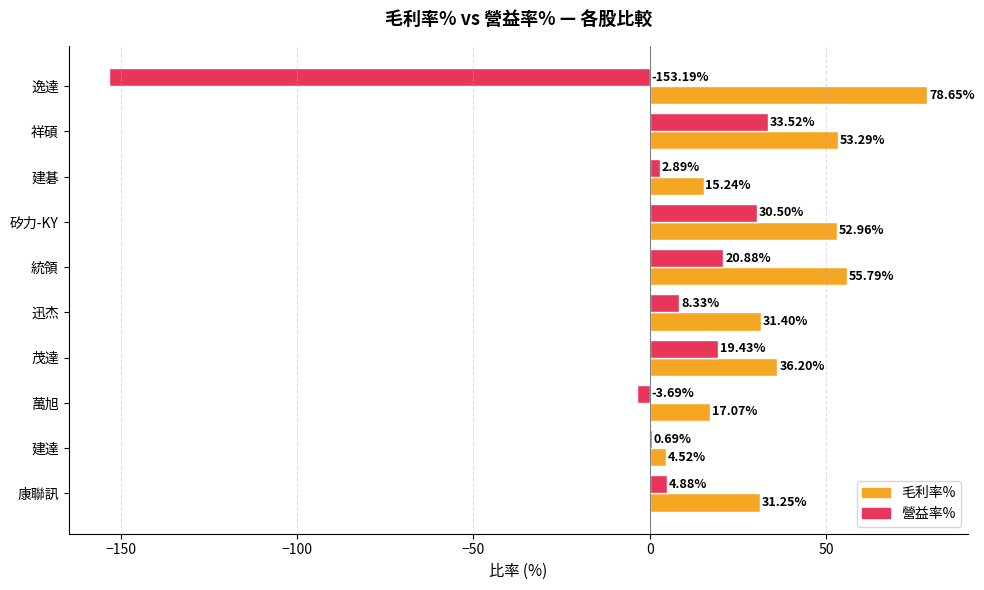

Count the number of categories in the chart.

10